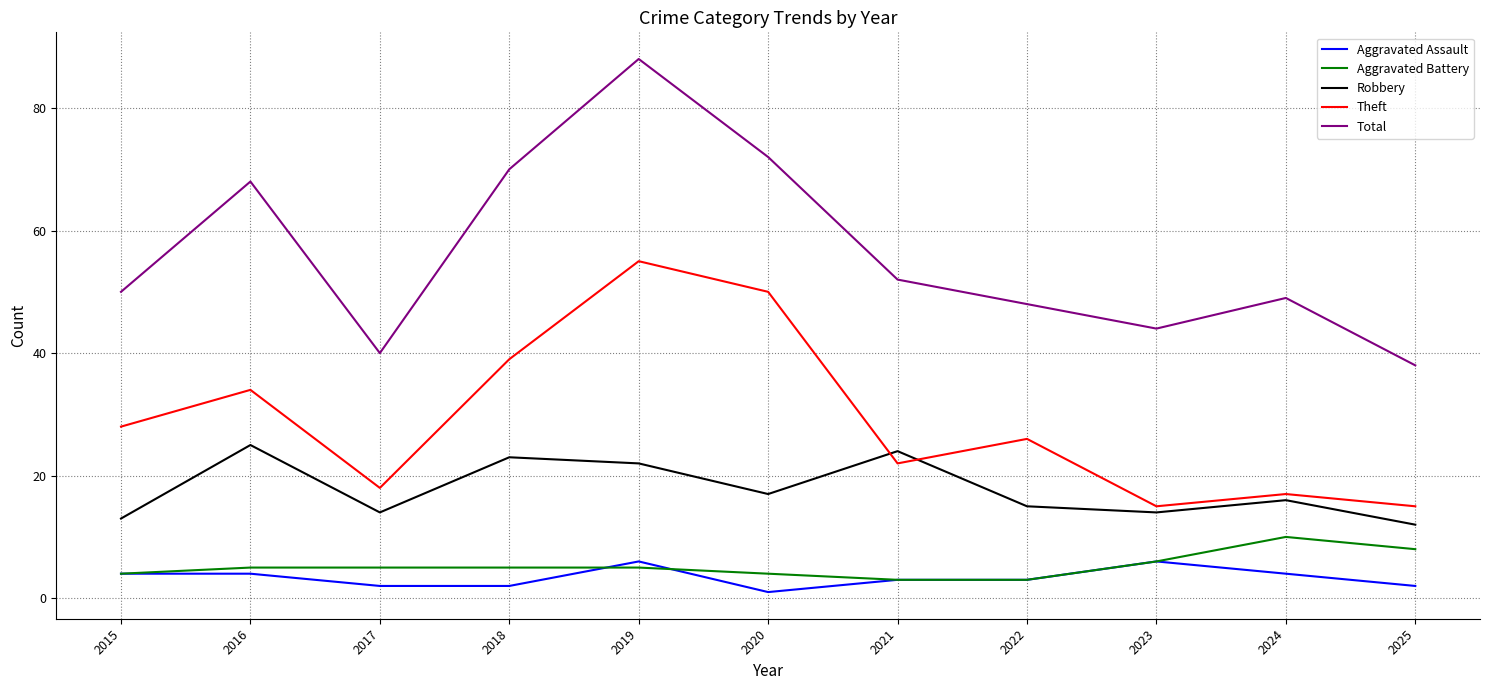

True or false: Theft has a value of 15 at 2023.

True